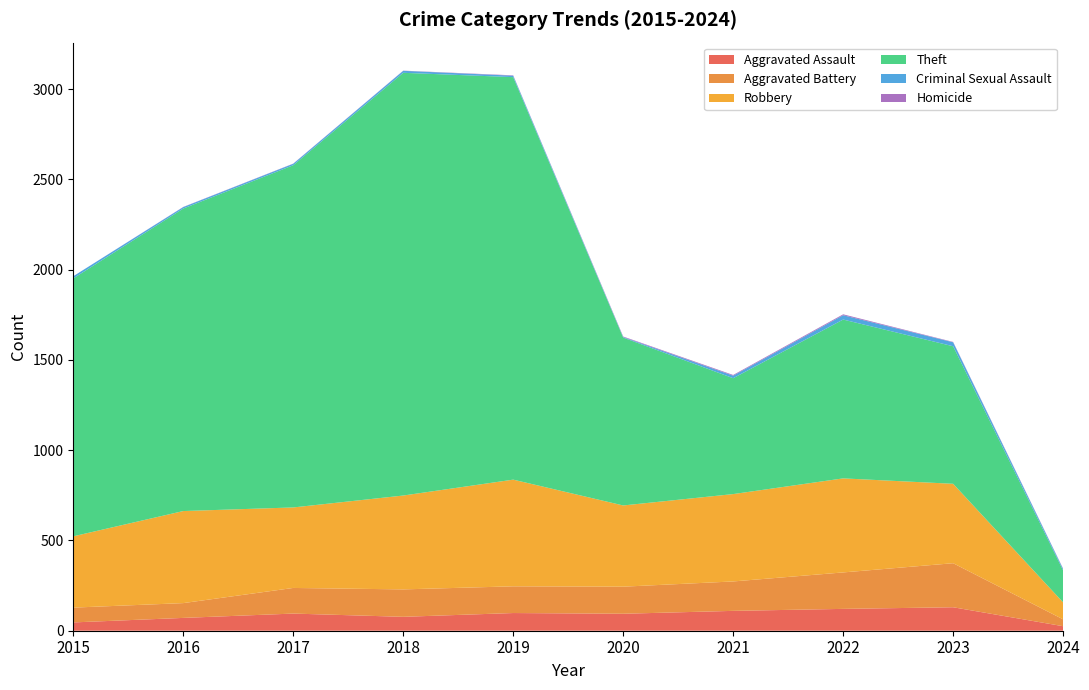

Reading right to left, extract all data points from this chart.

Aggravated Assault: 25	130	121	110	94	98	77	95	71	46
Aggravated Battery: 38	244	202	163	150	148	152	142	82	82
Robbery: 94	440	521	484	450	591	520	446	510	395
Theft: 177	762	880	642	930	2230	2342	1896	1676	1429
Criminal Sexual Assault: 8	22	24	14	3	8	11	8	8	12
Homicide: 2	2	5	4	3	2	1	1	1	0